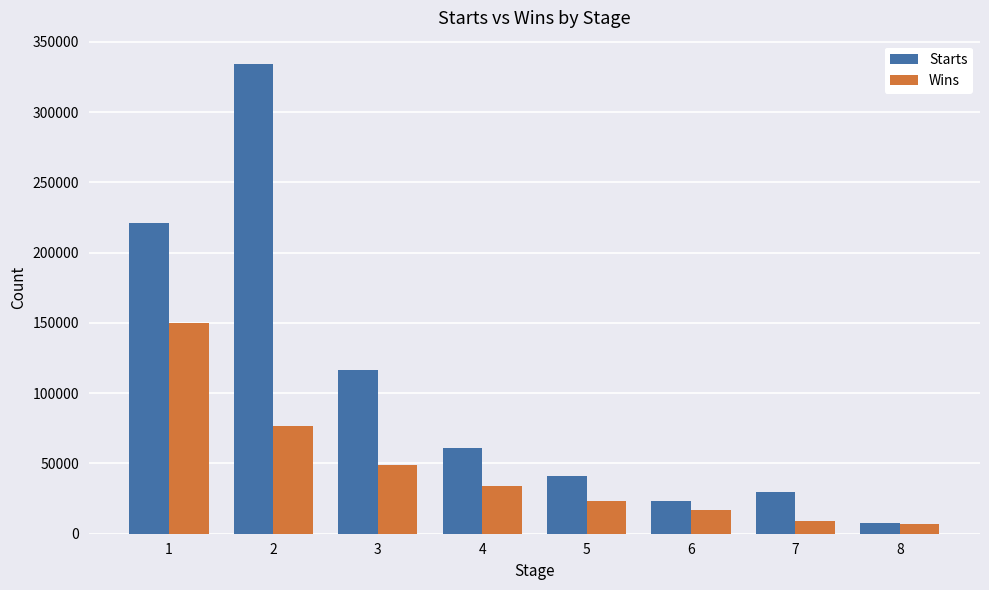

Rank the series by their maximum value, from lowest to highest.

Wins, Starts